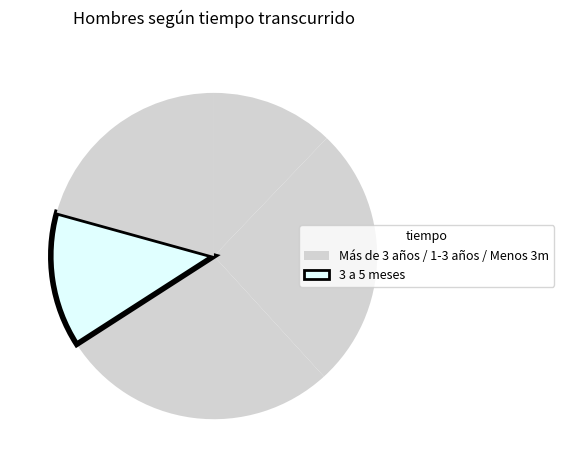

How many segments does this pie chart have?

5